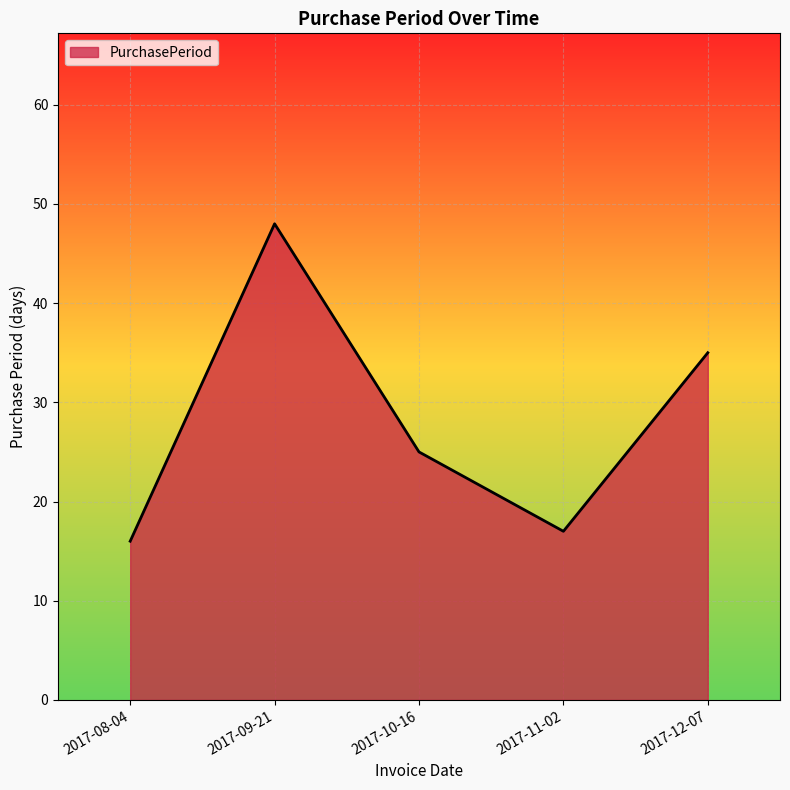

How many lines are shown in the chart?

1